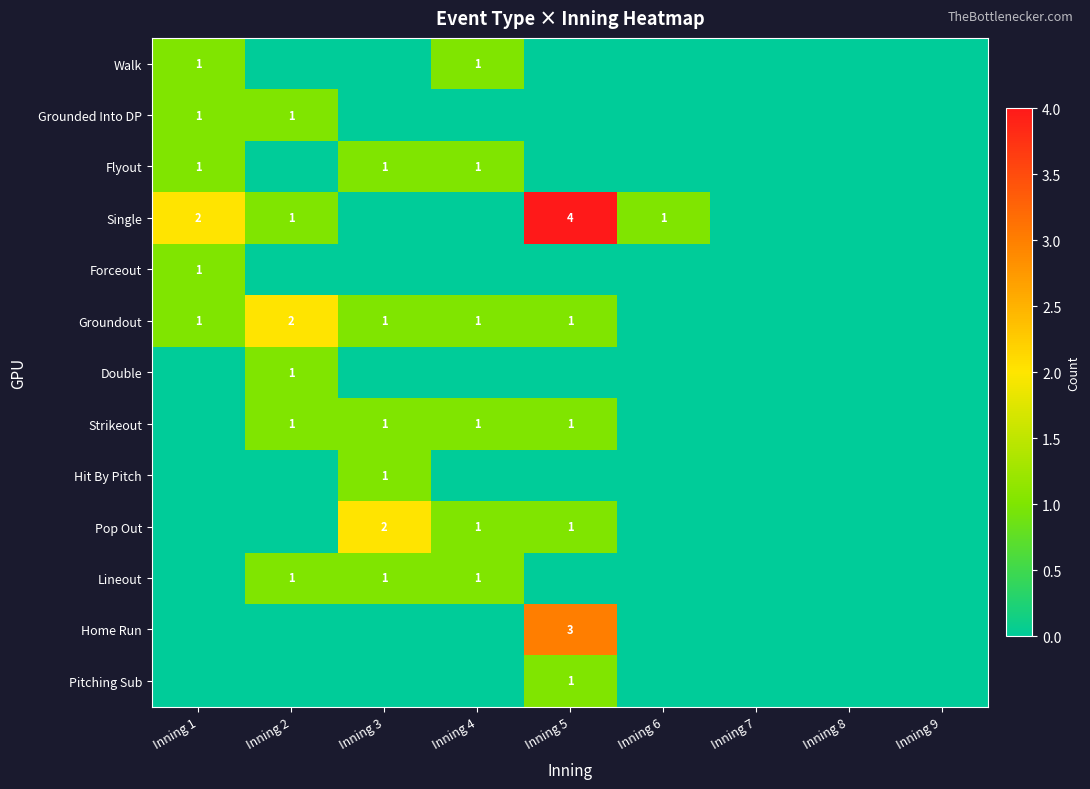

The Walk series shows 2 at Inning 4. True or false?

False